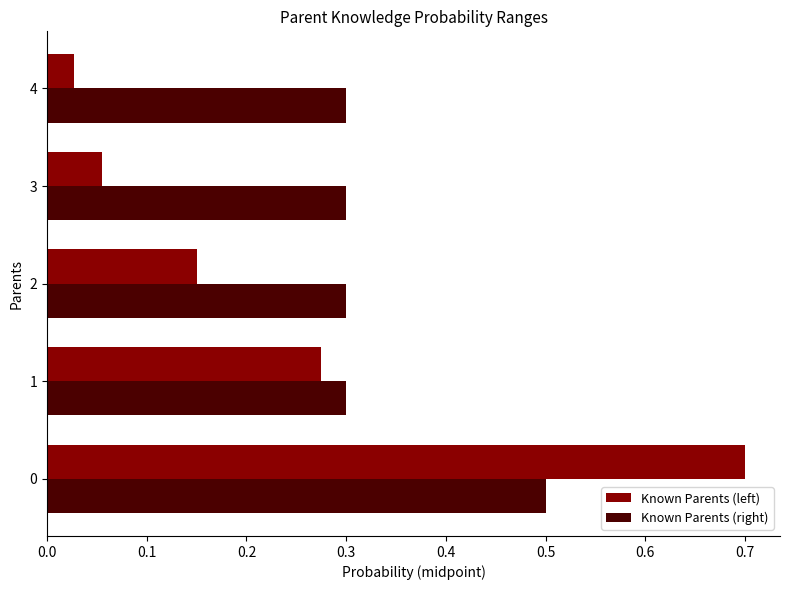

Is it true that Known Parents (left) equals 0.7 at 0?

True